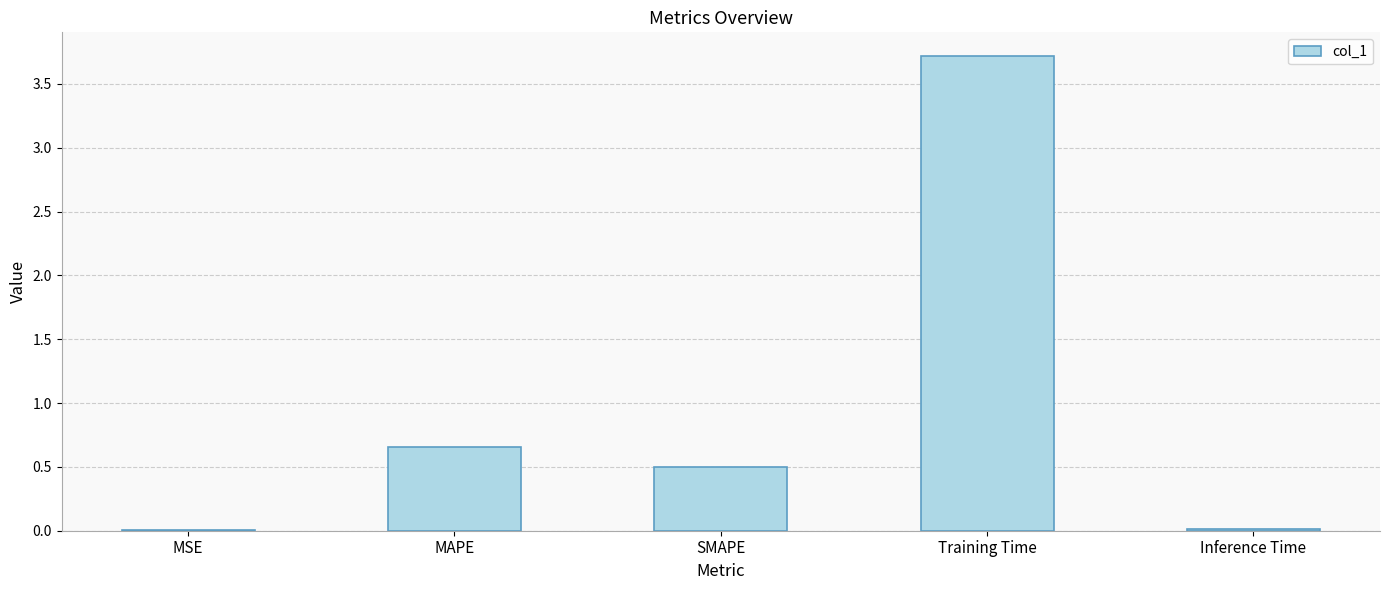

At which label is the value closest to 1?

MAPE